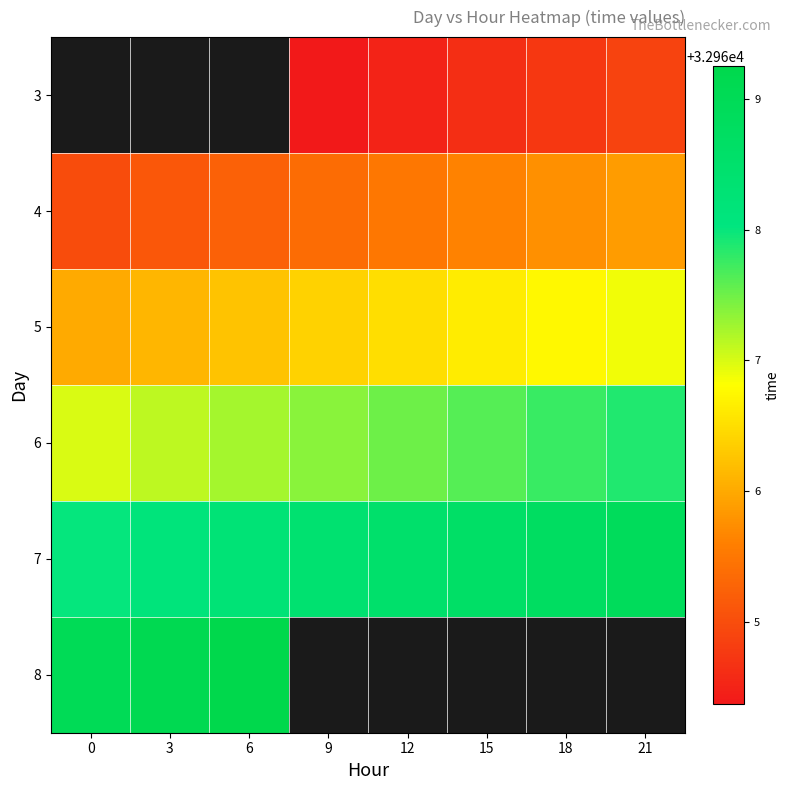

What is the lowest value of the 7 series?

32968.0